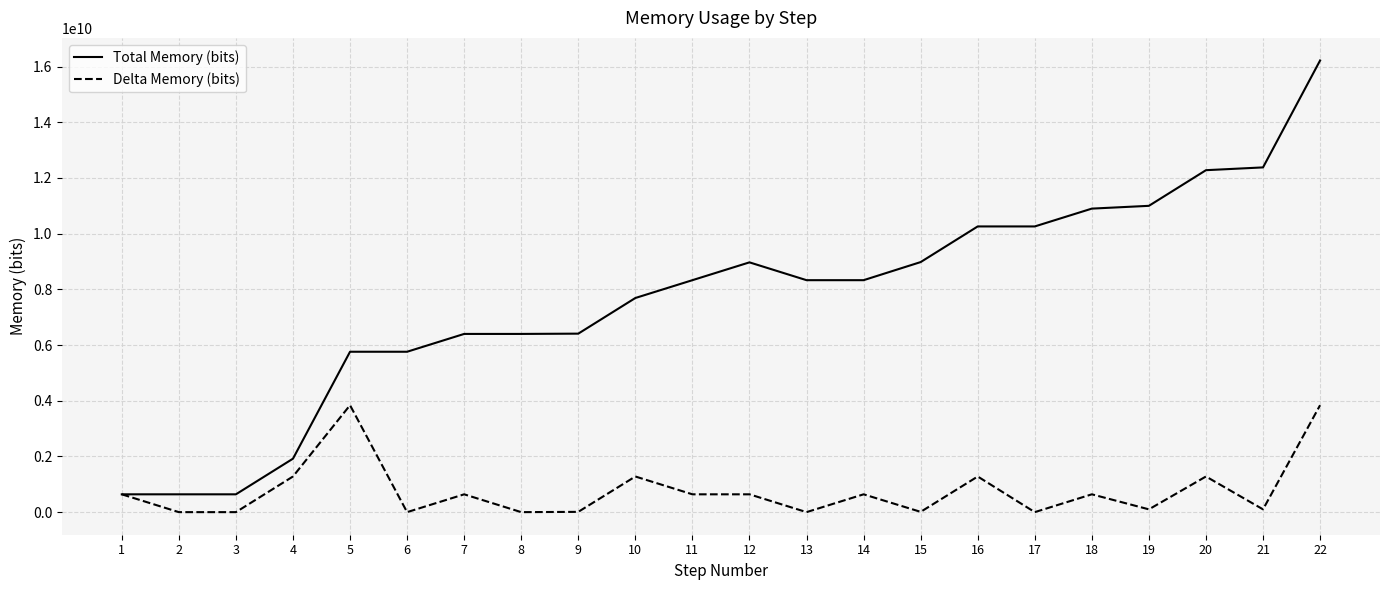

What is the greatest value displayed?

16220000448